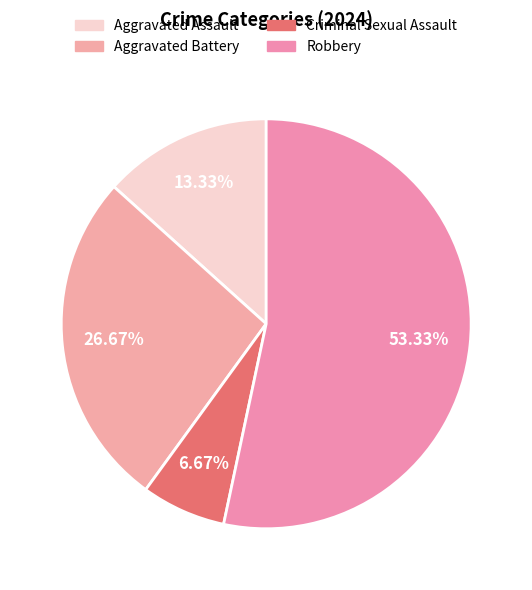

What percentage is the Robbery slice, to the nearest percent?

53%